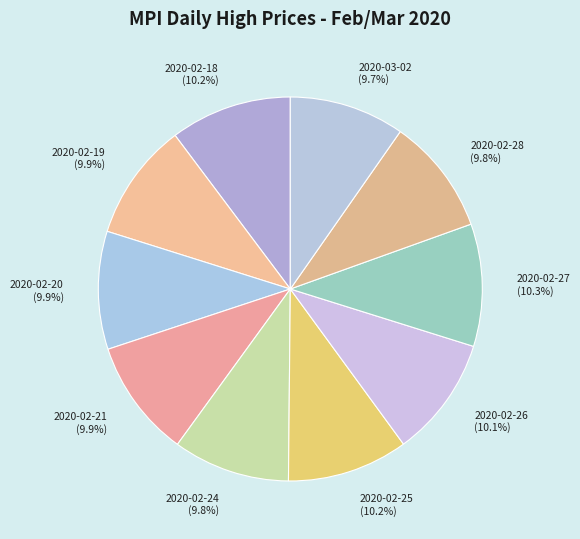

What is the ratio of the value at 2020-02-24 (9.8%) to the value at 2020-02-25 (10.2%)?

1.0